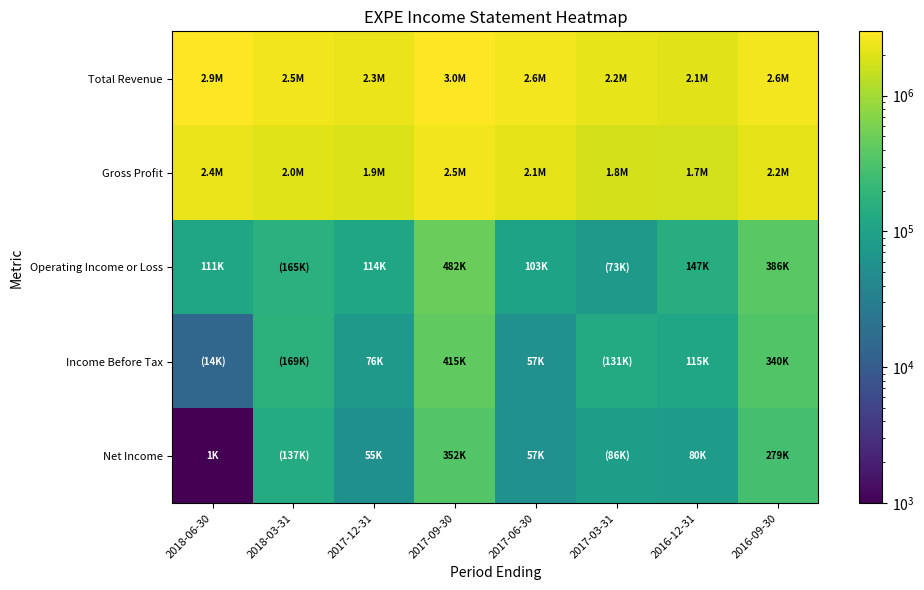

At how many categories does at least one series exceed 1543811?

8